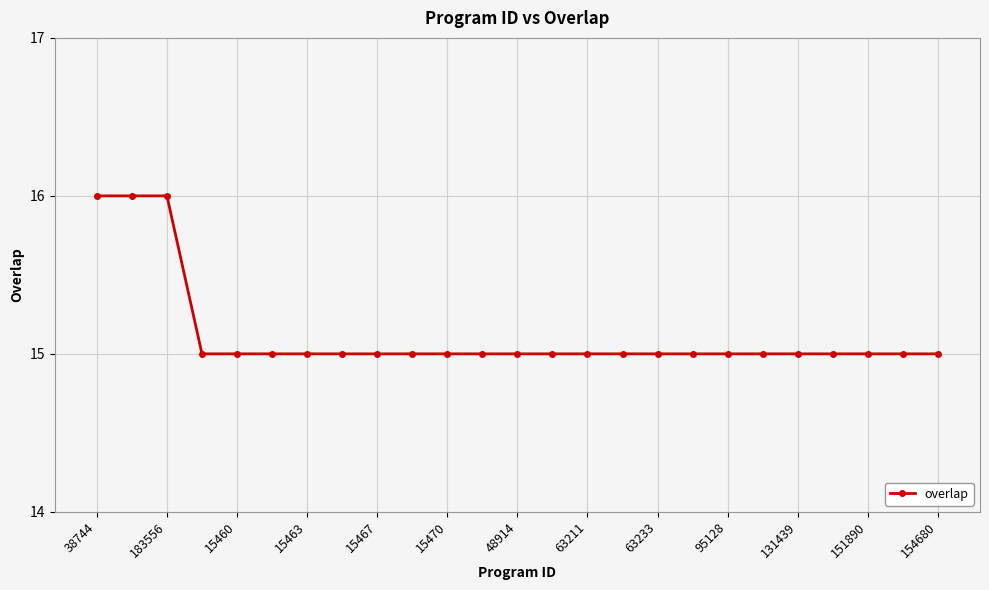

What is the sum of all values?

378